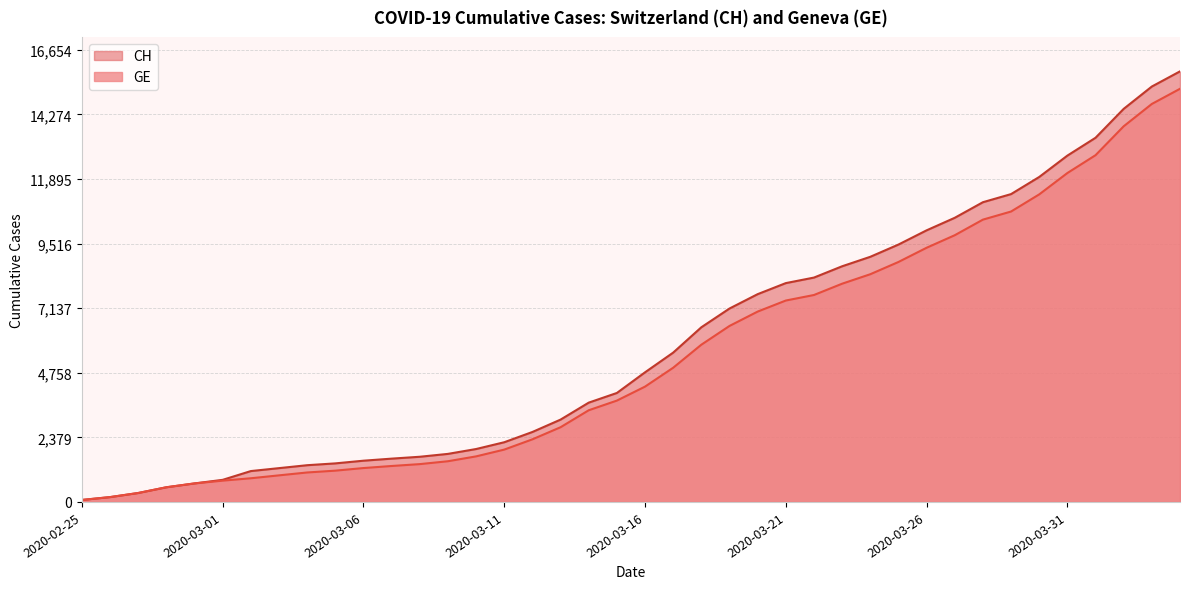

Reading left to right, transcribe all the data shown in this chart.

CH: 73	178	329	540	682	814	1137	1245	1353	1420	1519	1595	1664	1770	1949	2199	2577	3033	3658	4014	4775	5501	6434	7125	7654	8061	8265	8681	9030	9481	10005	10467	11041	11340	11971	12758	13415	14480	15303	15861
GE: 73	178	329	540	682	784	872	979	1085	1152	1248	1324	1393	1499	1678	1928	2306	2752	3377	3733	4248	4944	5792	6483	7012	7419	7623	8039	8388	8839	9363	9825	10399	10698	11329	12116	12773	13838	14661	15219